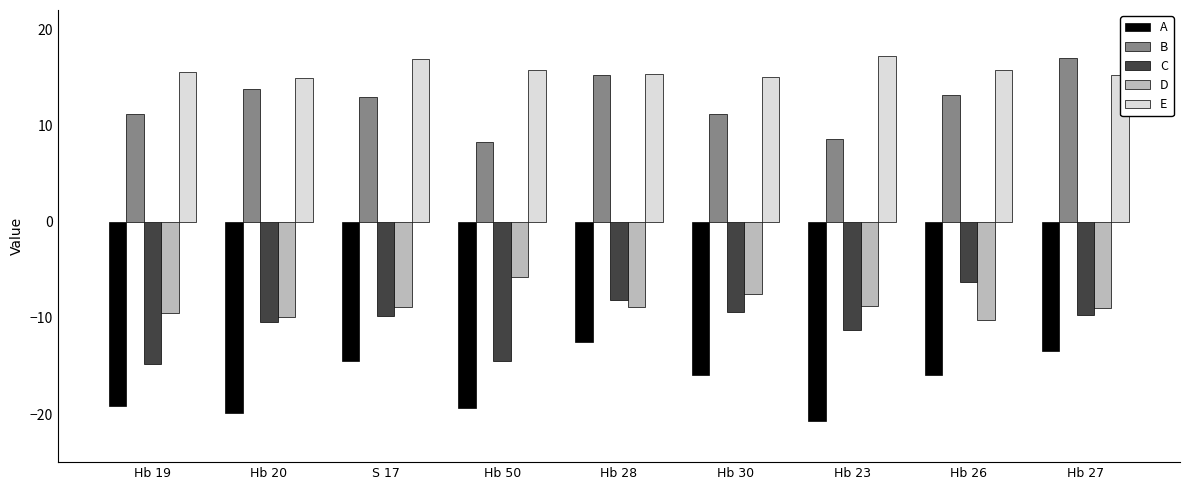

Read the D value at S 17.

-8.9